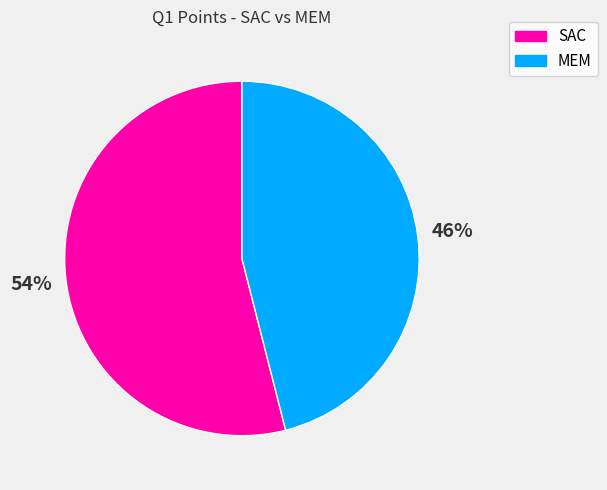

To the nearest percent, what is the average slice percentage?

50%